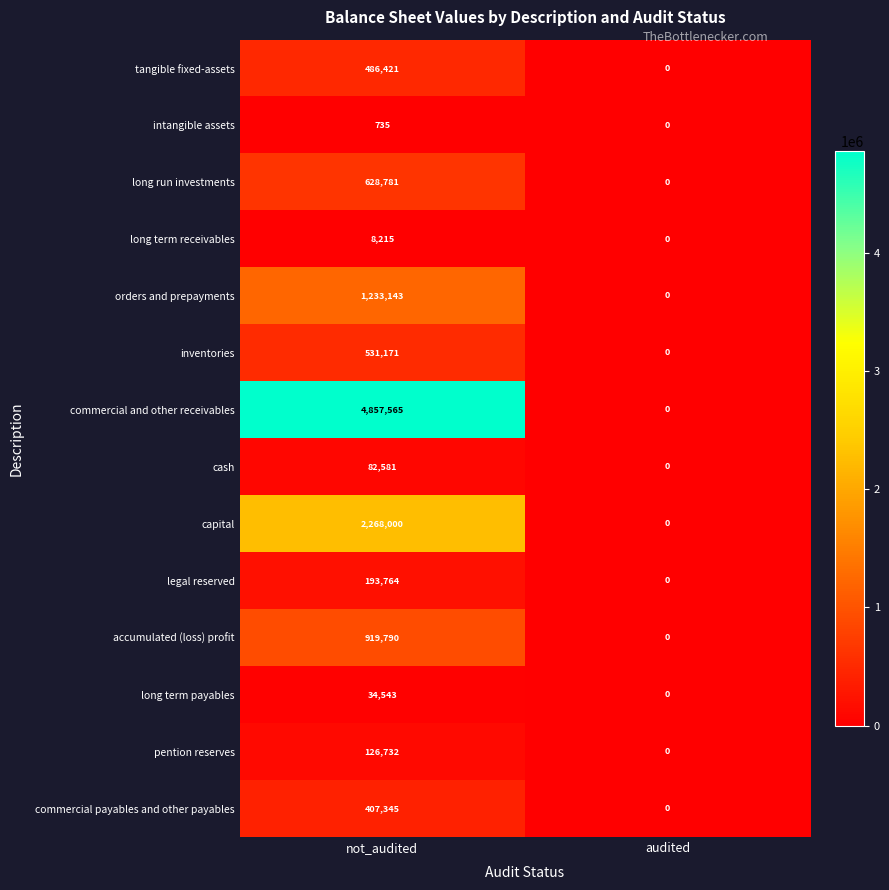

What is the sum of the long run investments values at not_audited and audited?

628781